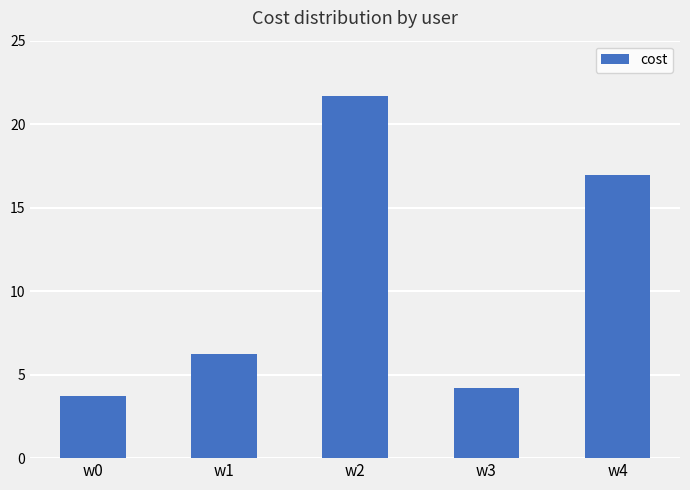

What is the value of the 4th bar from the left?

4.2